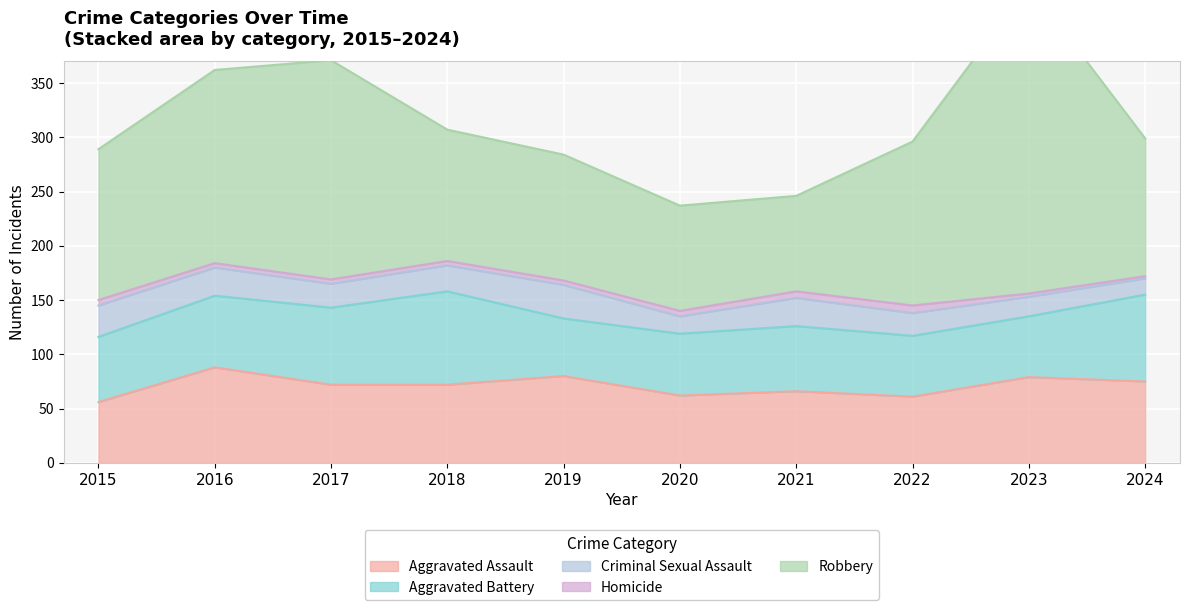

What is the difference between the highest and lowest values at 2015?

134